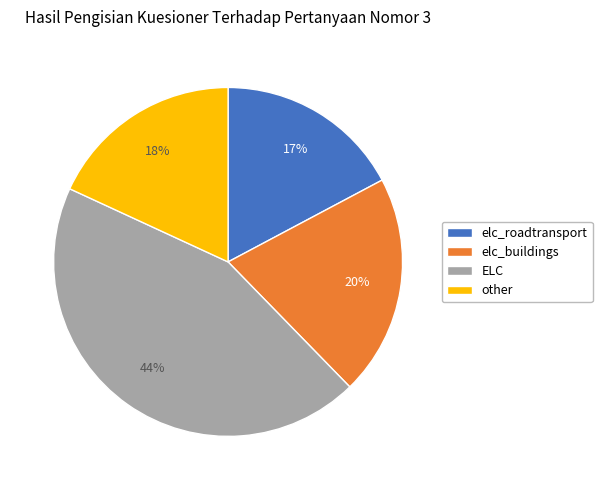

Is there any slice that represents more than half of the pie?

No